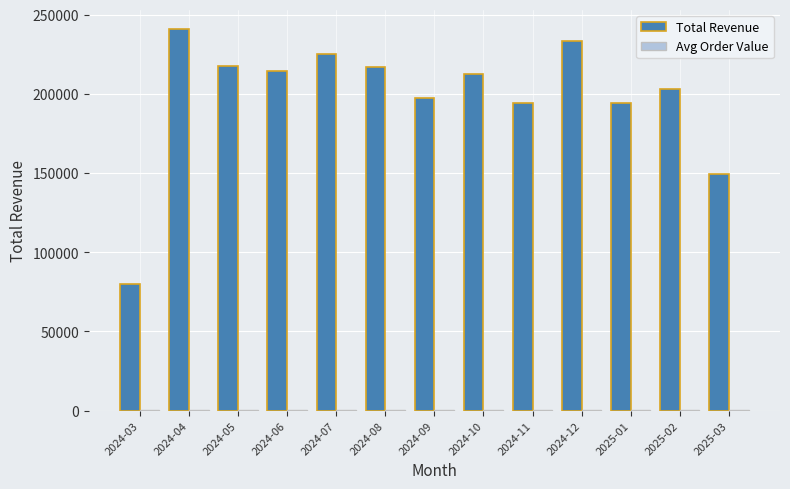

Is it true that Total Revenue equals 217308.8 at 2024-05?

True